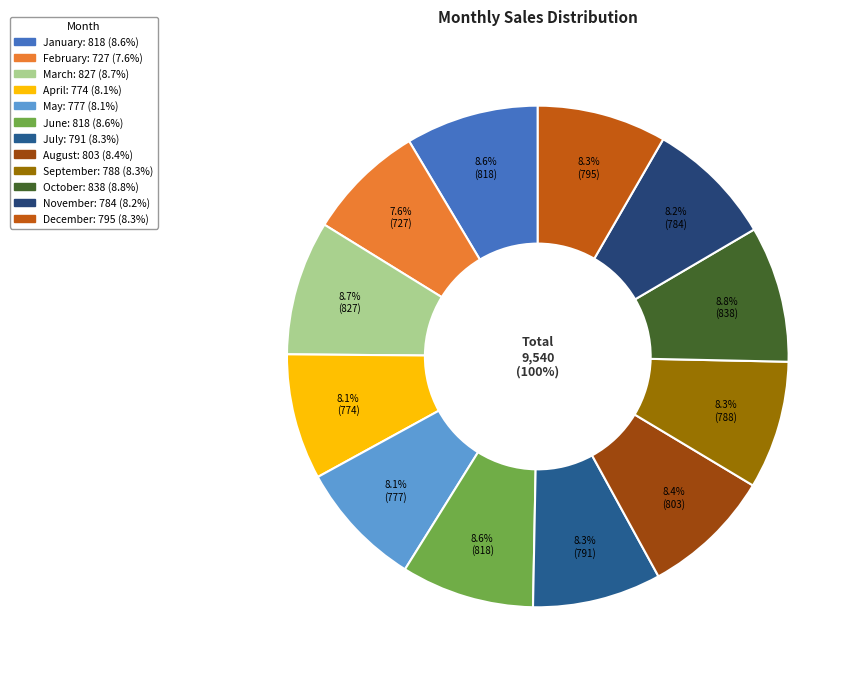

To the nearest percent, what is the average slice percentage?

8%